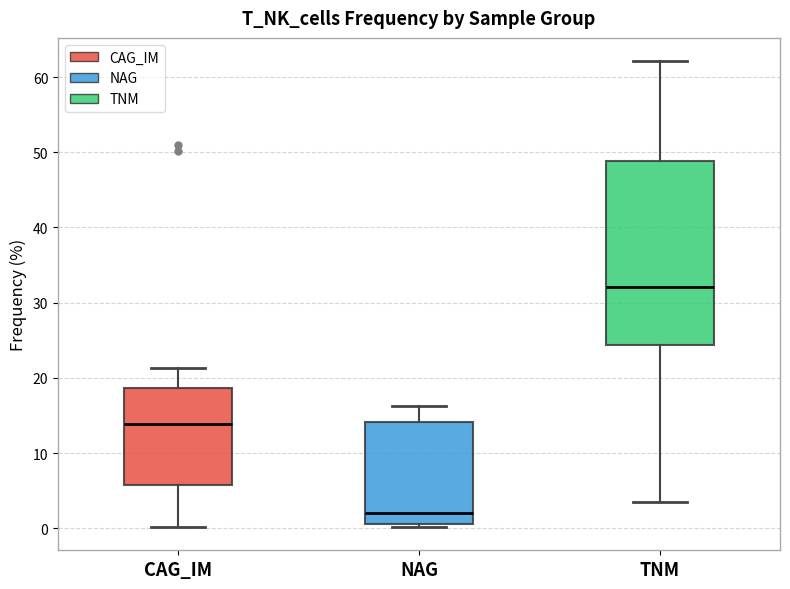

Reading left to right, transcribe this box plot: for each box, give where its median line is, the range the box spans, and where its two whiskers end, as read against the y-axis. The values are not printed on the chart, so give them approximately, as read against the axis.

CAG_IM: median 14, box 6 to 19, whiskers 0 to 21
NAG: median 2, box 1 to 14, whiskers 0 to 16
TNM: median 32, box 24 to 49, whiskers 3 to 62